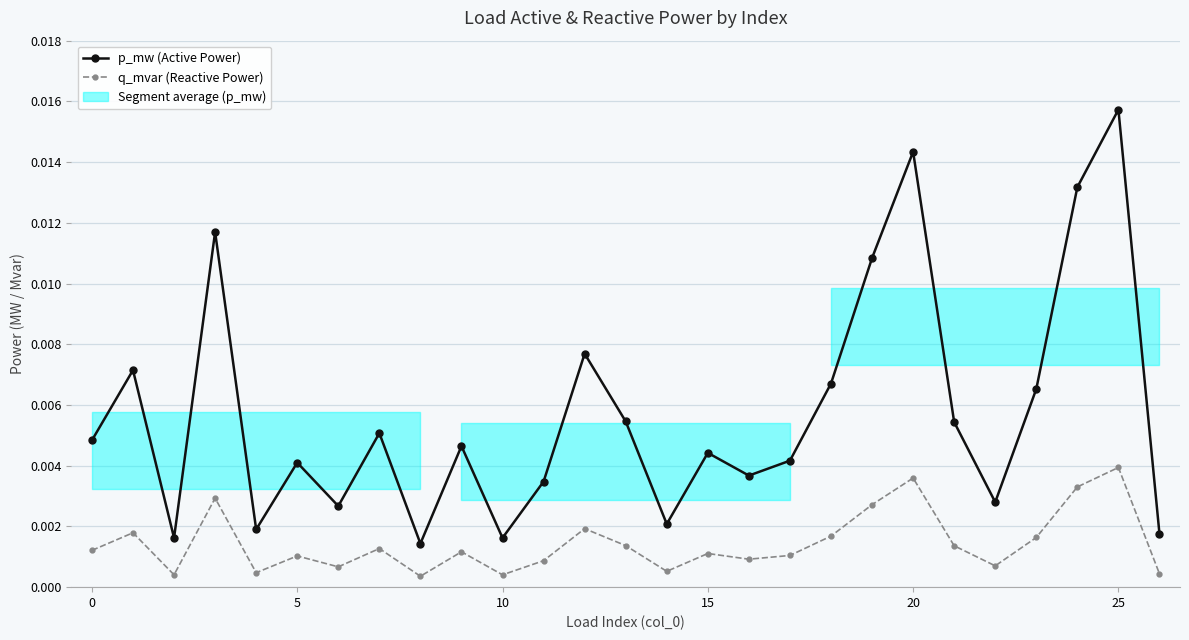

How many lines are shown in the chart?

2